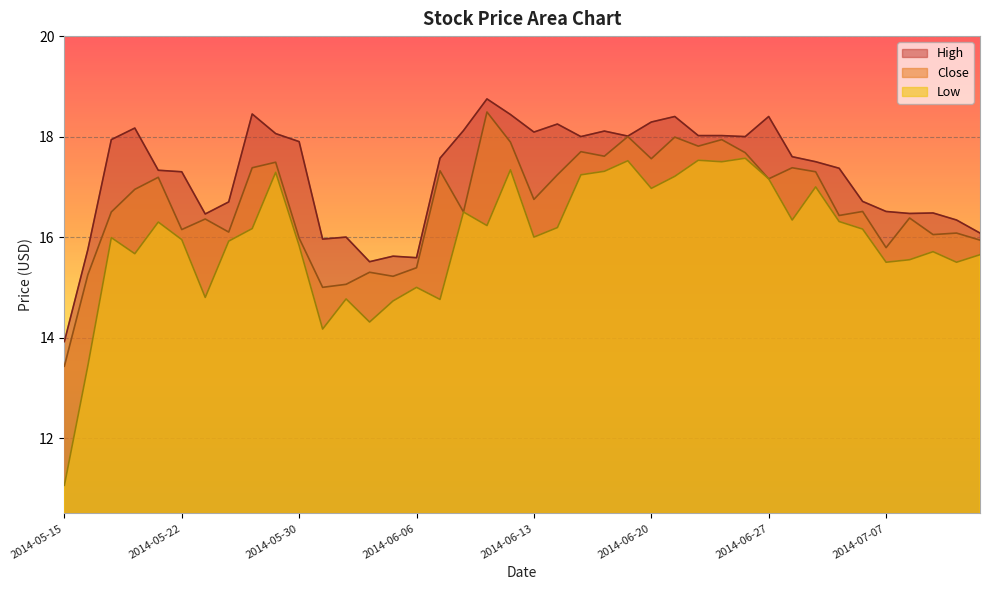

What are all the series names shown in the legend?

High, Close, Low